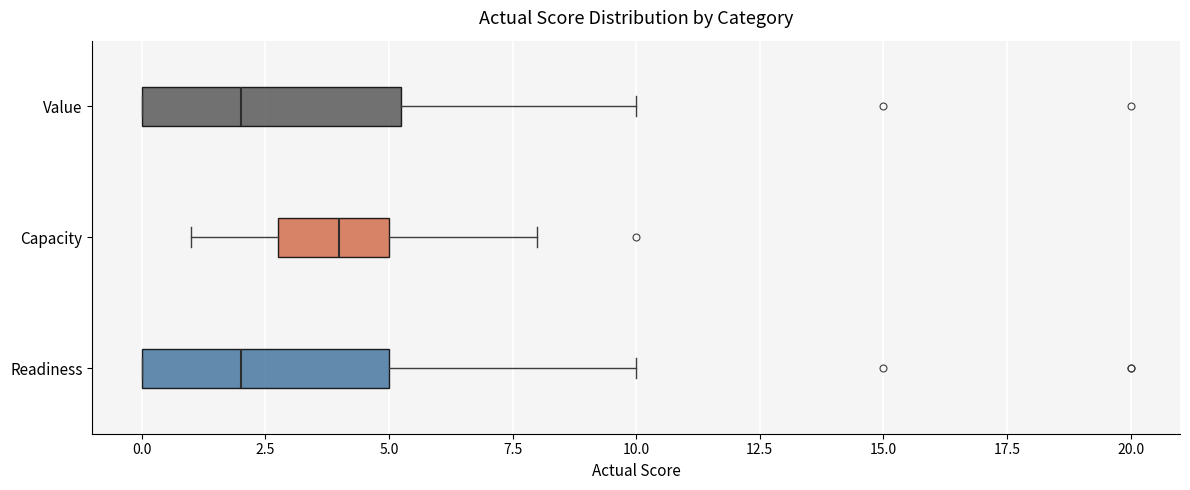

Where does the right whisker of the box for Value end on the x-axis? The values are not printed on the chart, so give them approximately, as read against the axis.

10.0